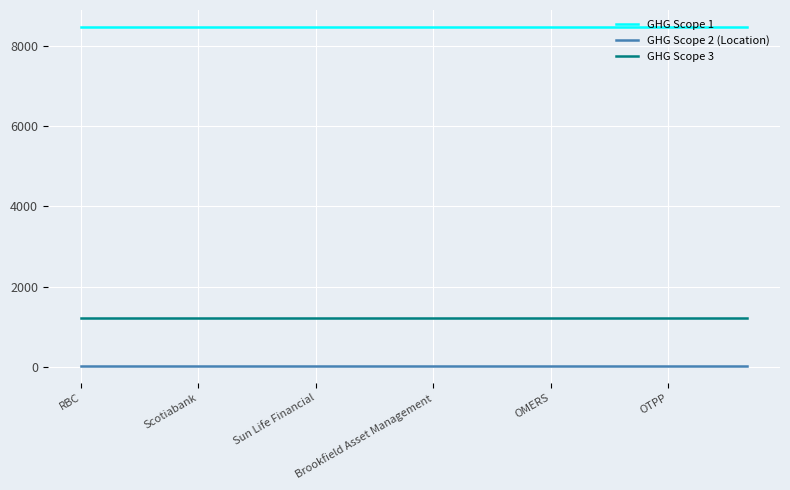

Which series has the largest total across all categories?

GHG Scope 1